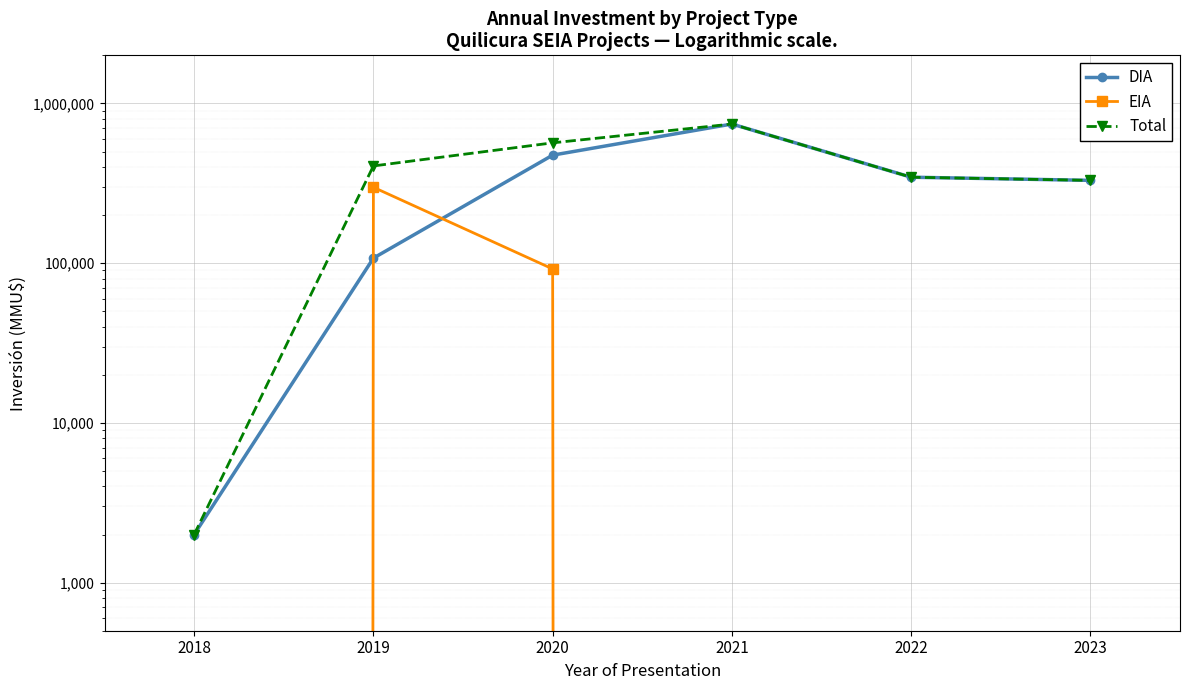

In Total, how many points are higher than both neighbors (excluding endpoints)?

1